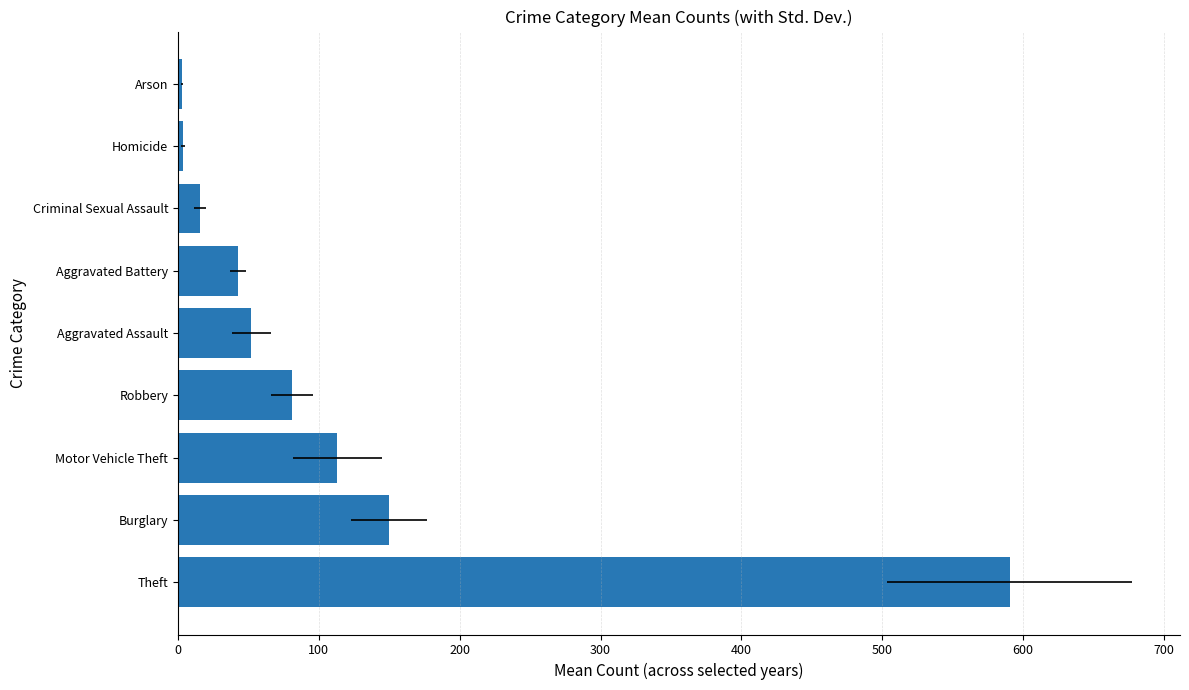

The chart shows a value of 179.8 at Motor Vehicle Theft. True or false?

False